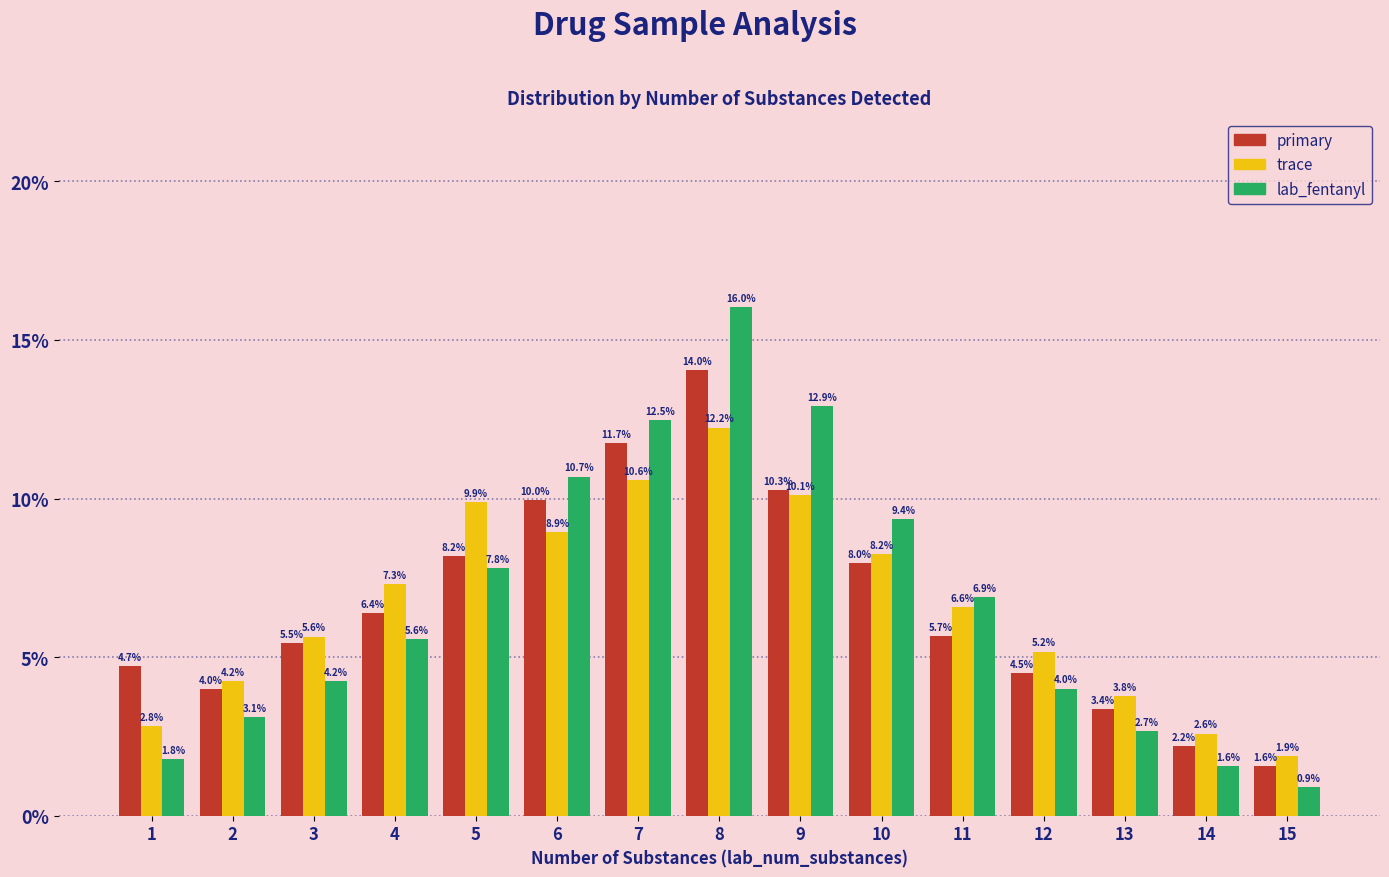

What are all the series names shown in the legend?

primary, trace, lab_fentanyl